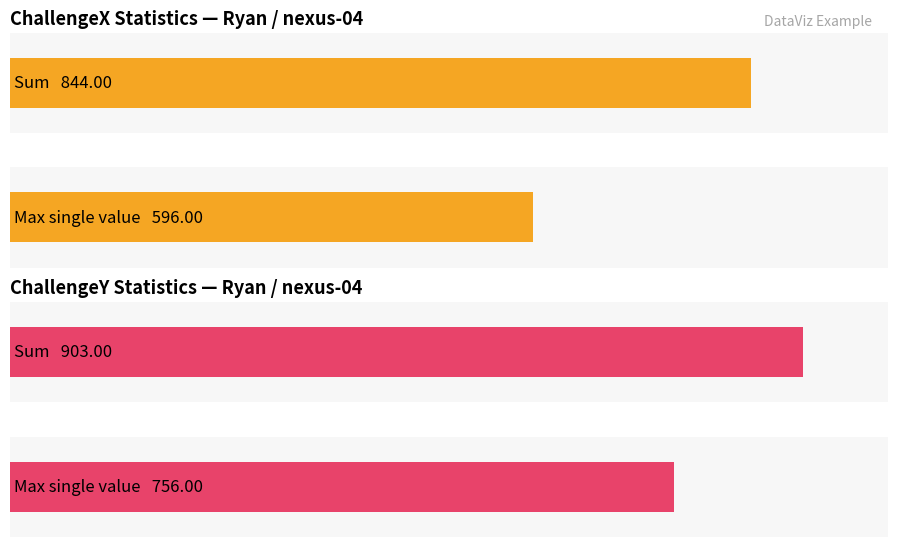

Count the number of categories in the chart.

2